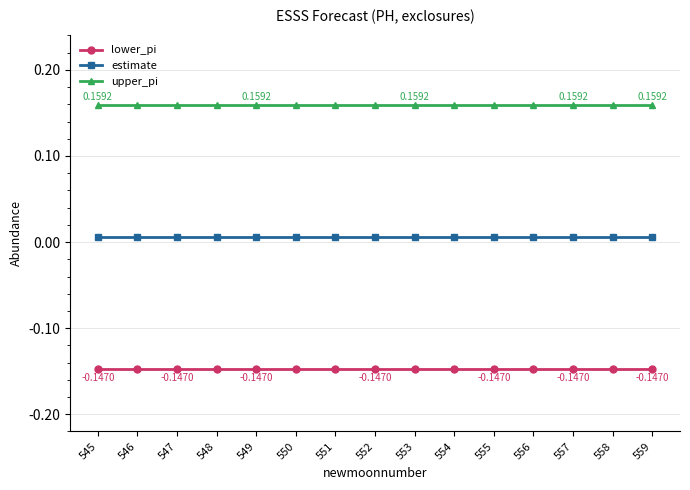

The value of upper_pi at 545 is 0.3. True or false?

False